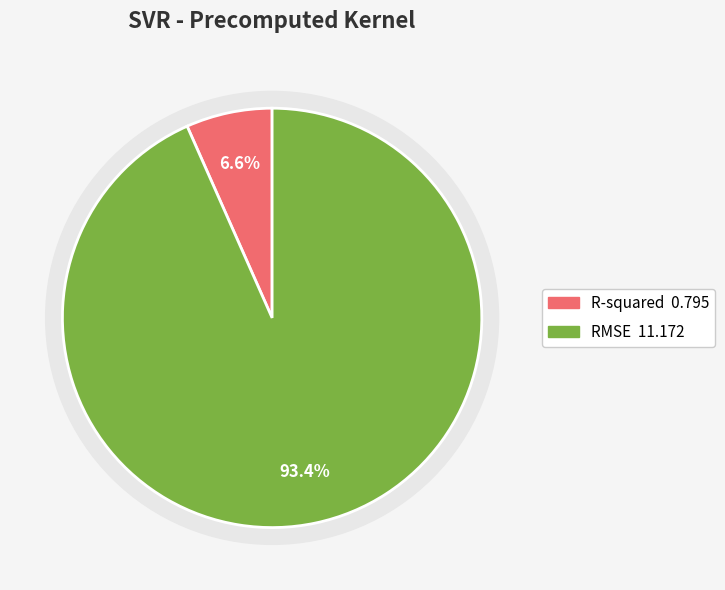

What percentage do R-squared and RMSE together represent?

100.0%